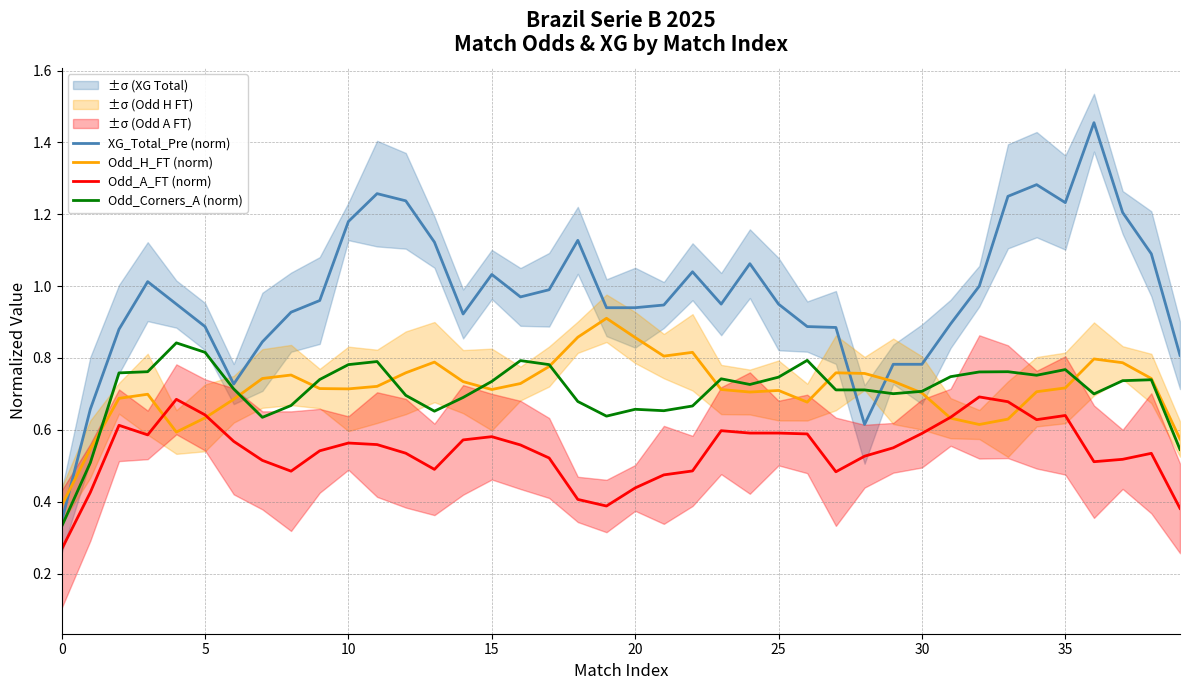

True or false: Odd_A_FT (norm) and Odd_Corners_A (norm) intersect in this chart.

False